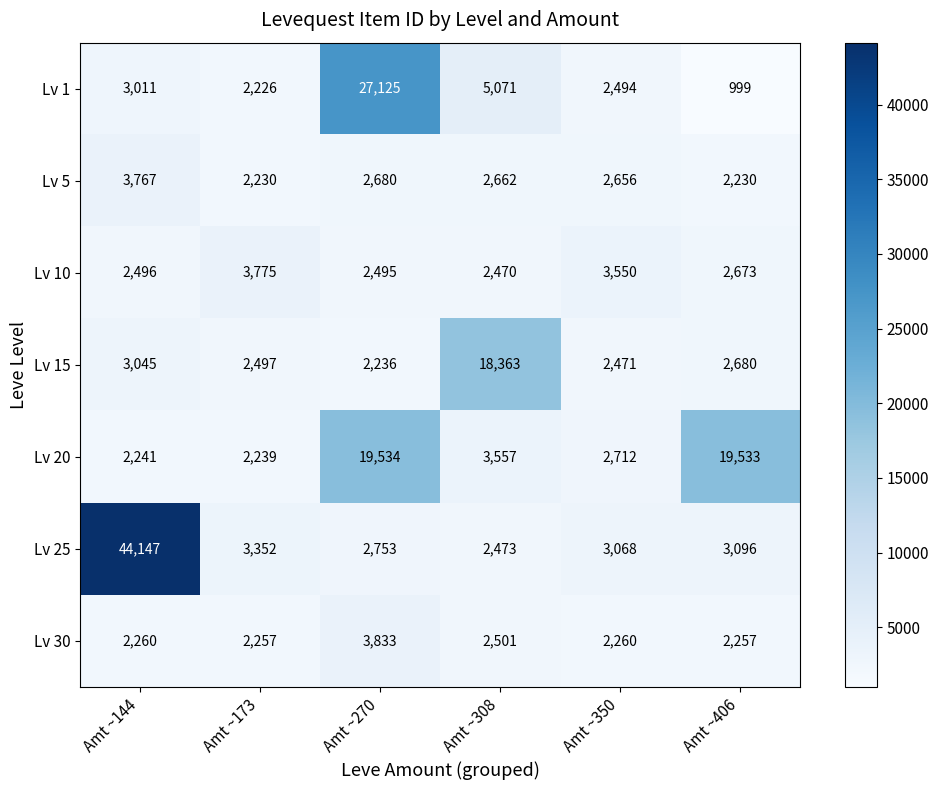

True or false: Lv 20 has a value of 4972 at Amt ~308.

False